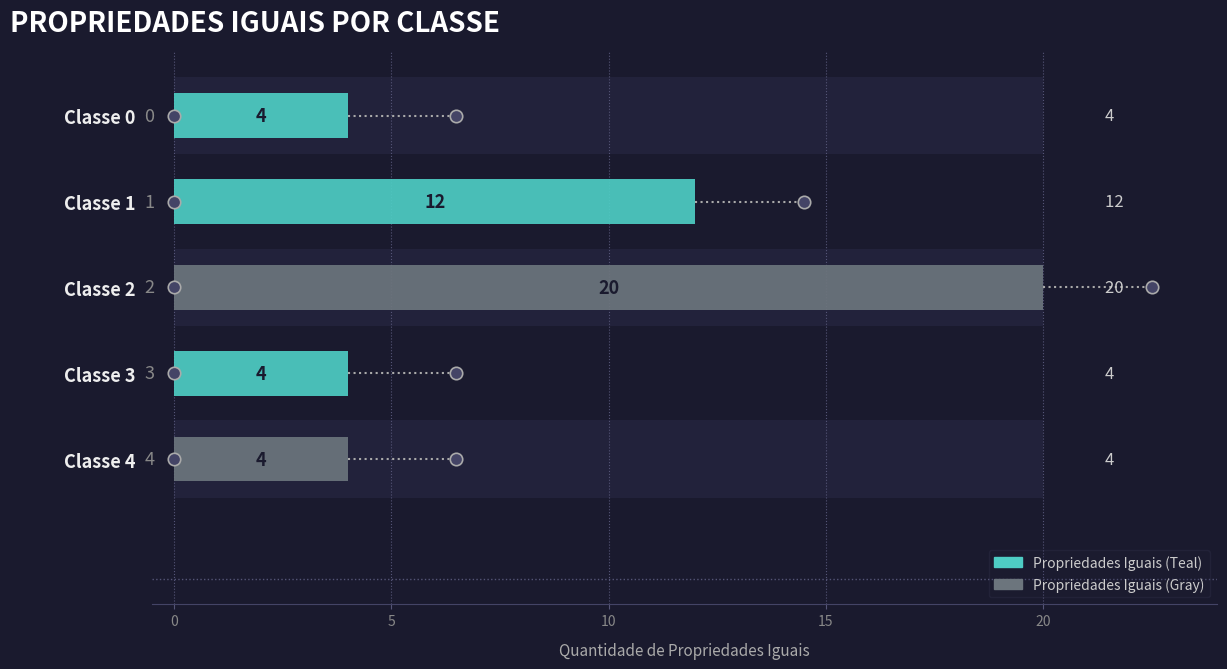

What is the change in value from Classe 1 to Classe 3?

-8